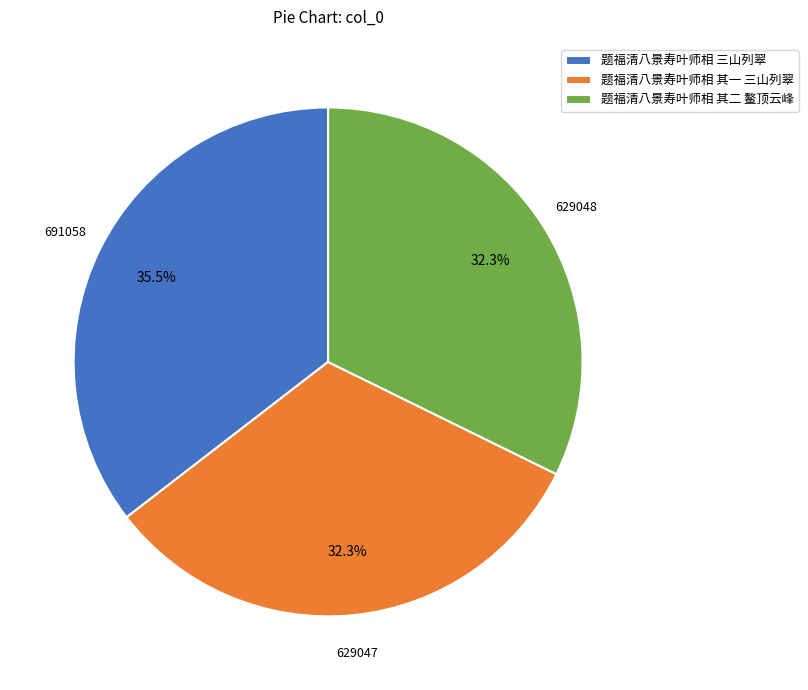

How much of the chart is everything except 题福清八景寿叶师相 其二 鳌顶云峰?

67.7%